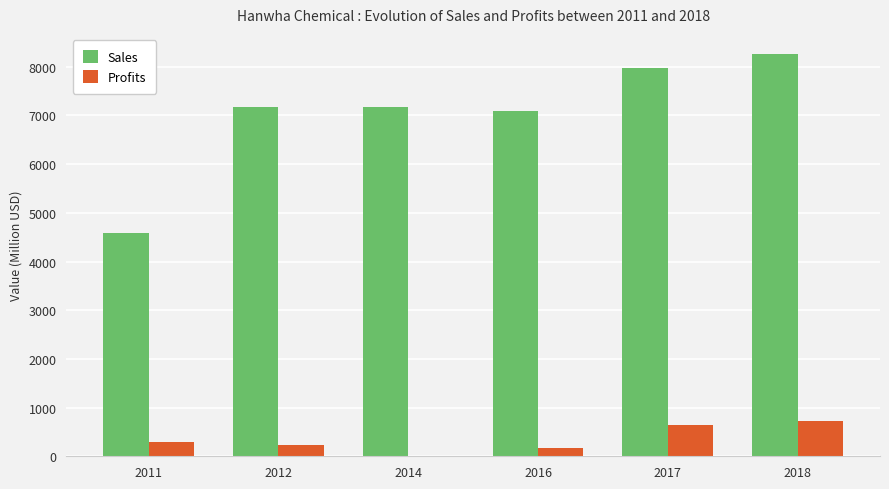

What is the greatest value displayed?

8263.0